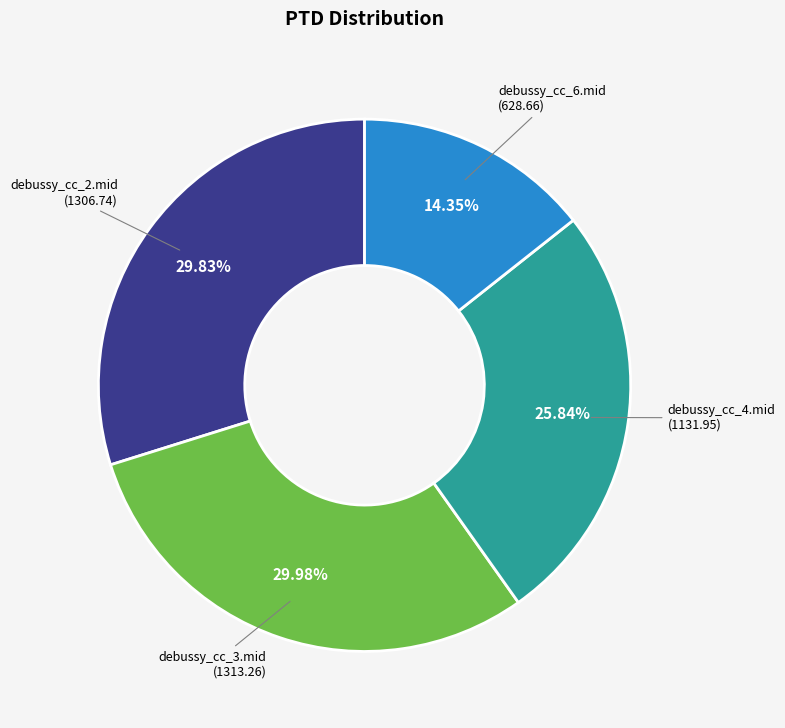

Does any single category account for the majority?

No